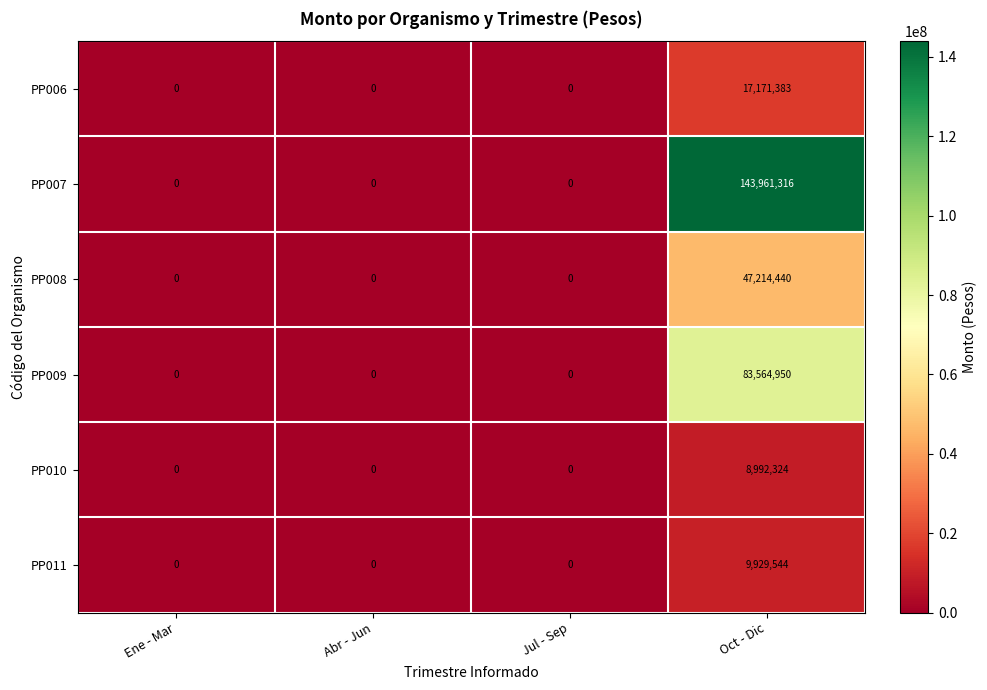

What is the sum of the PP008 values at Oct - Dic and Ene - Mar?

47214440